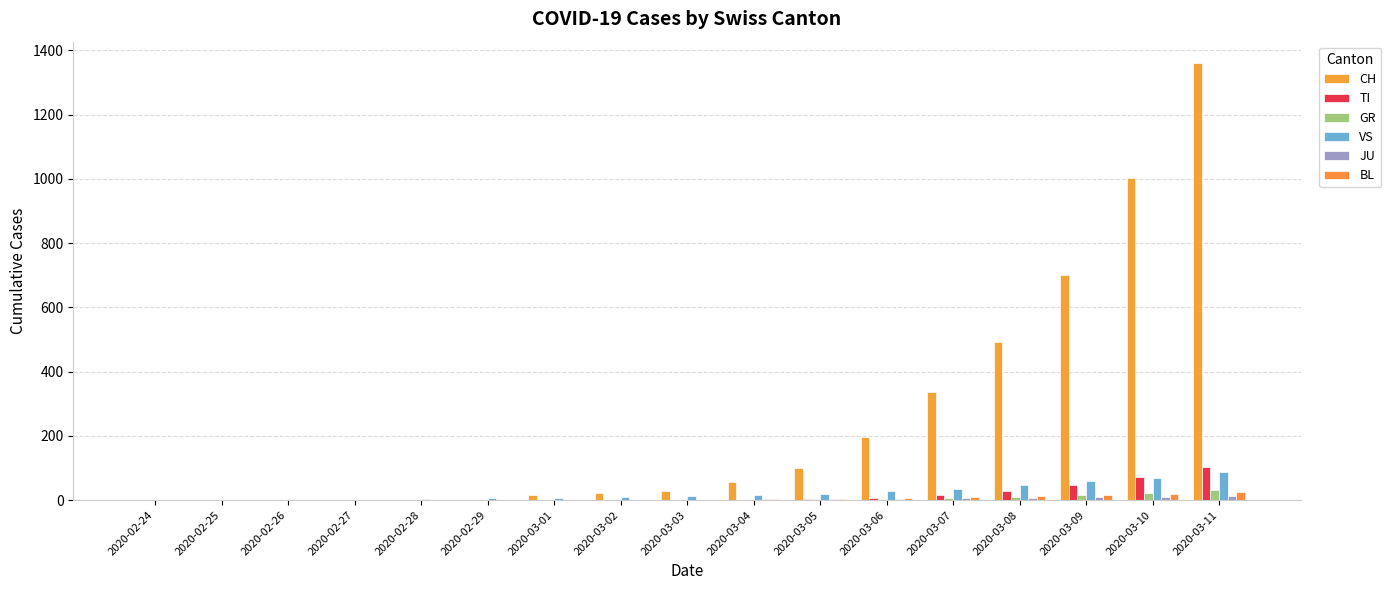

What is the difference between the second highest and minimum values in the TI series?

72